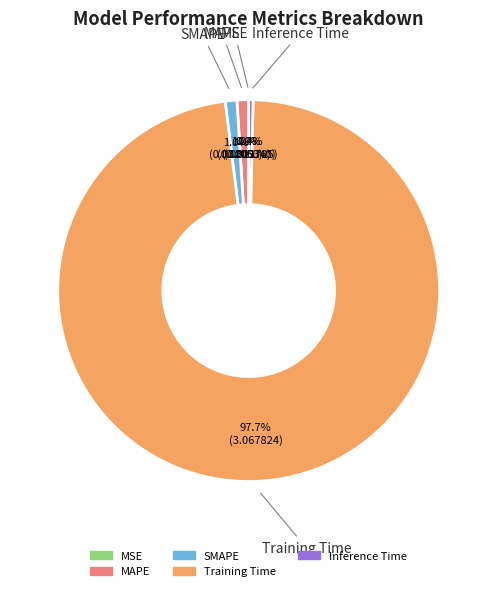

To the nearest percent, what percentage of the pie is Training Time?

98%